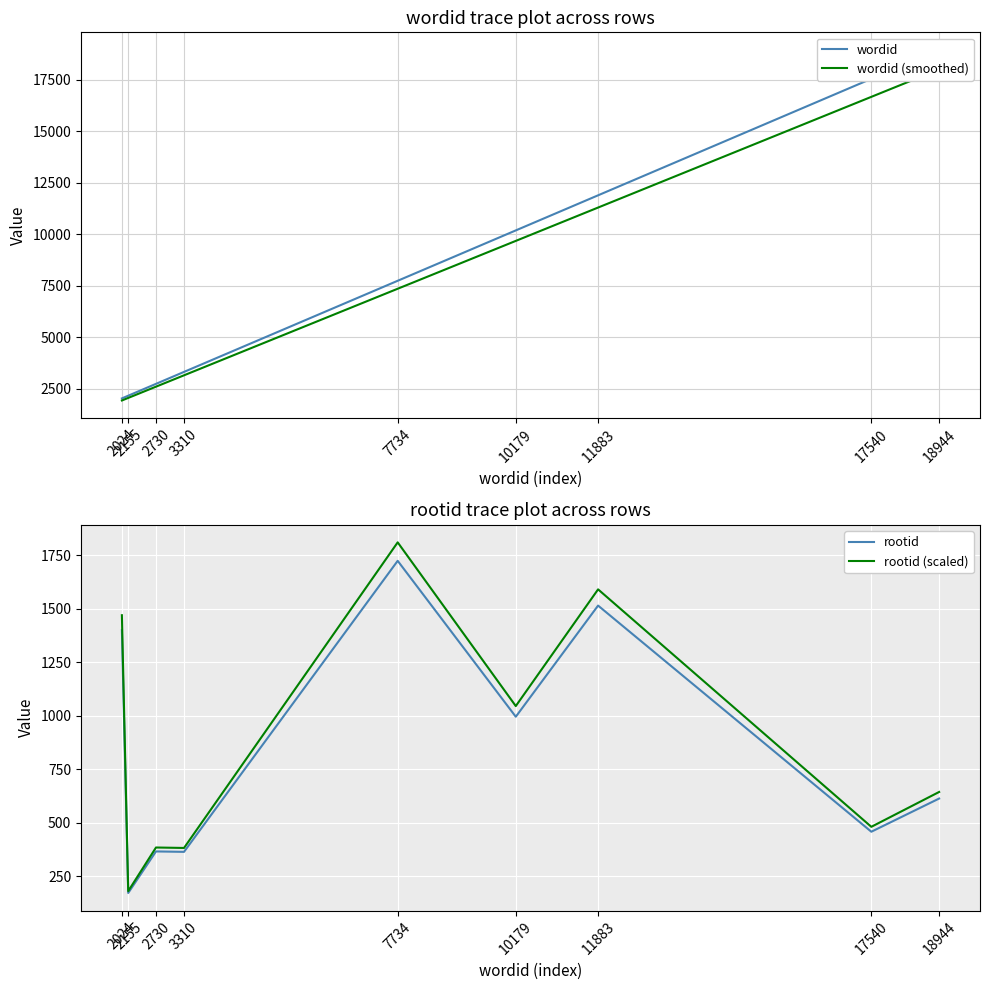

What is the lowest value of the wordid (smoothed) series?

1922.8